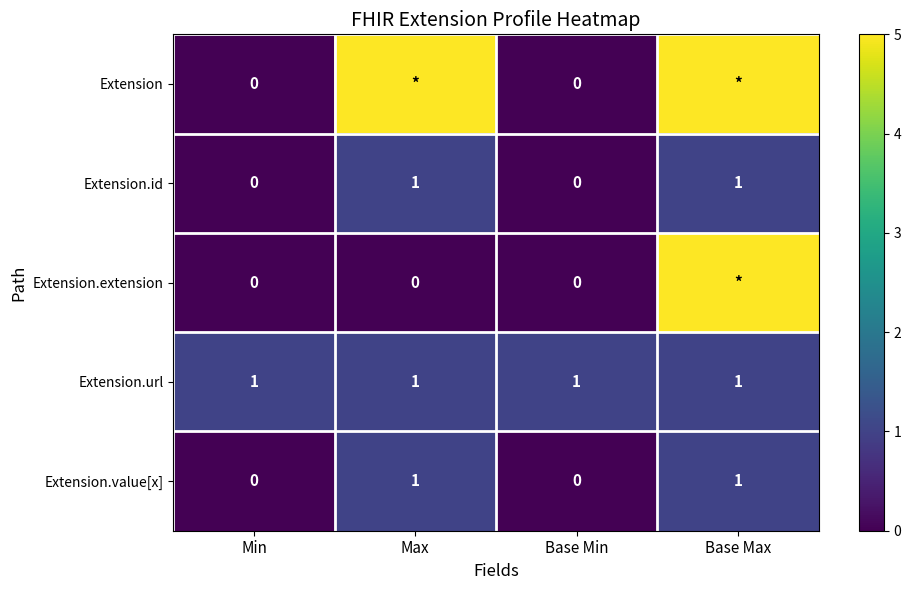

How many positive values does the Extension.value[x] series have?

2